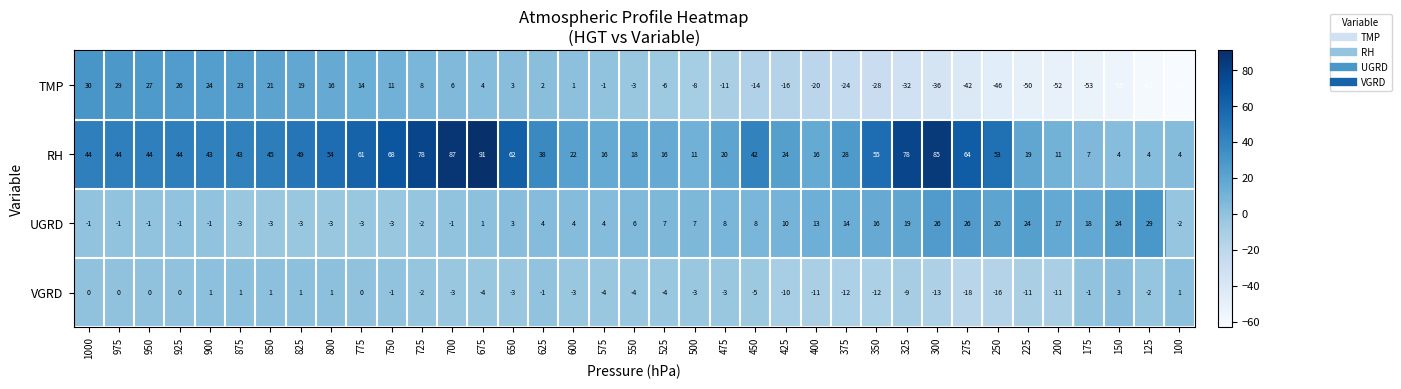

At how many categories does at least one series exceed 84?

3